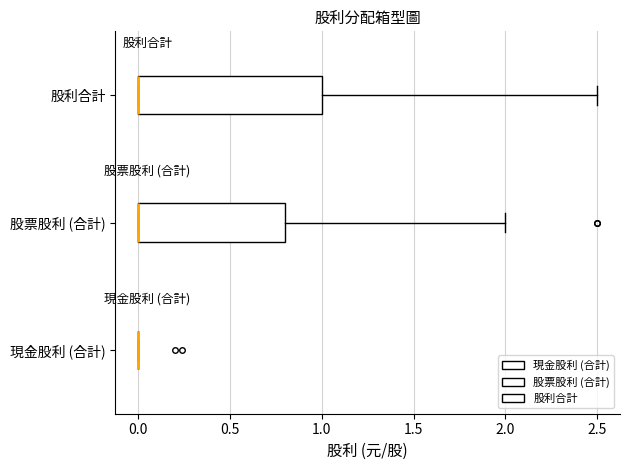

Comparing the boxes themselves (not the whiskers), which one is the widest?

股利合計